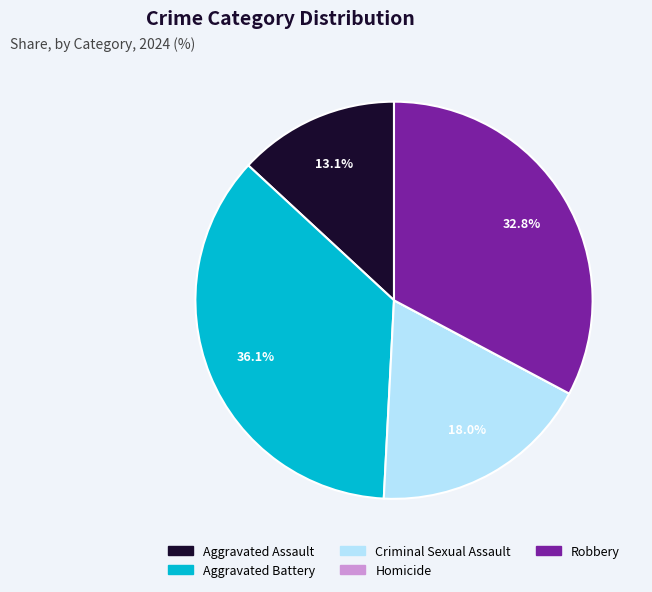

What percentage is the Aggravated Assault slice, to the nearest percent?

13%